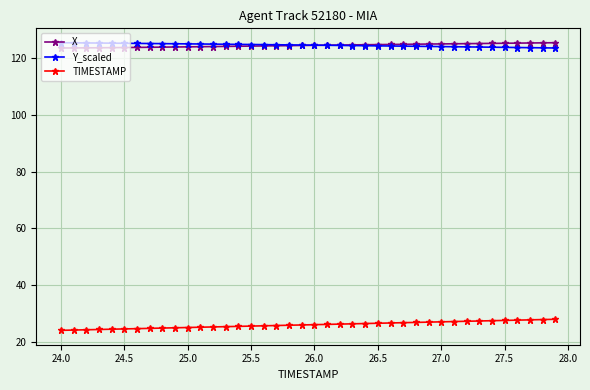

What is the value of the X point at the 9th from the left?

123.9